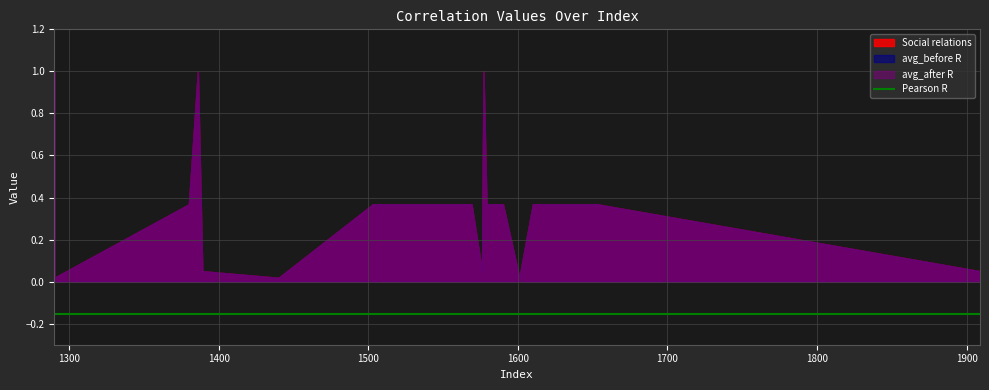

True or false: Social relations has more than 1 interior local peaks.

True